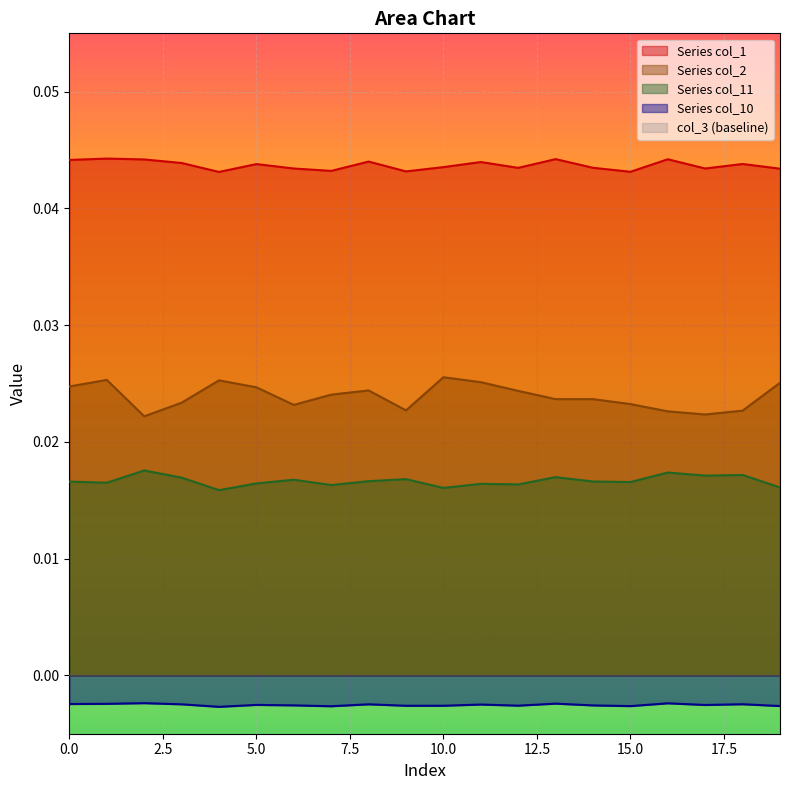

At 2, list the series in order from largest to smallest.

col_1, col_2, col_11, col_10